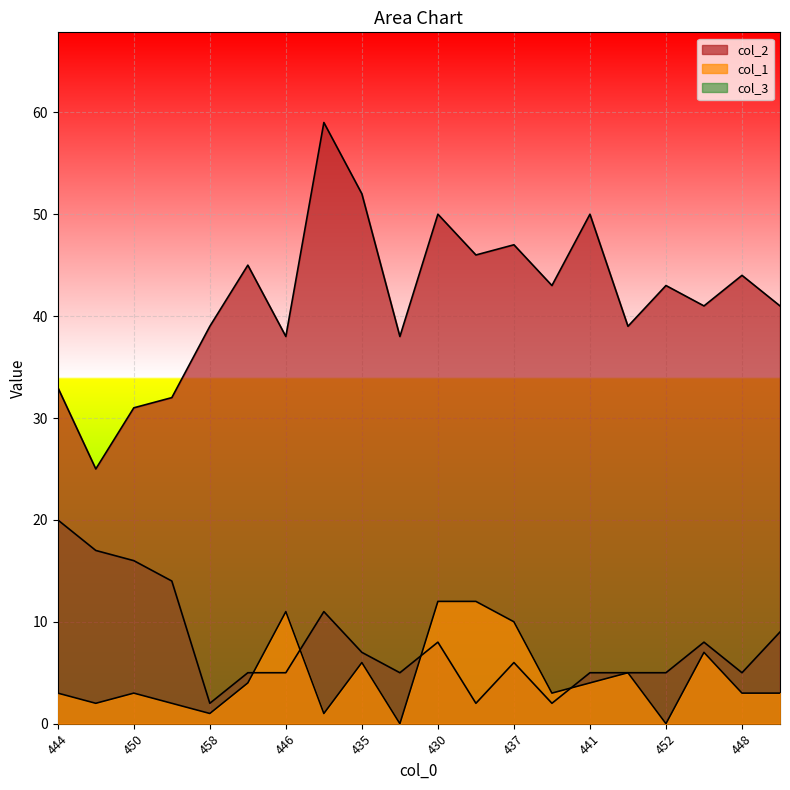

How many lines are shown in the chart?

3